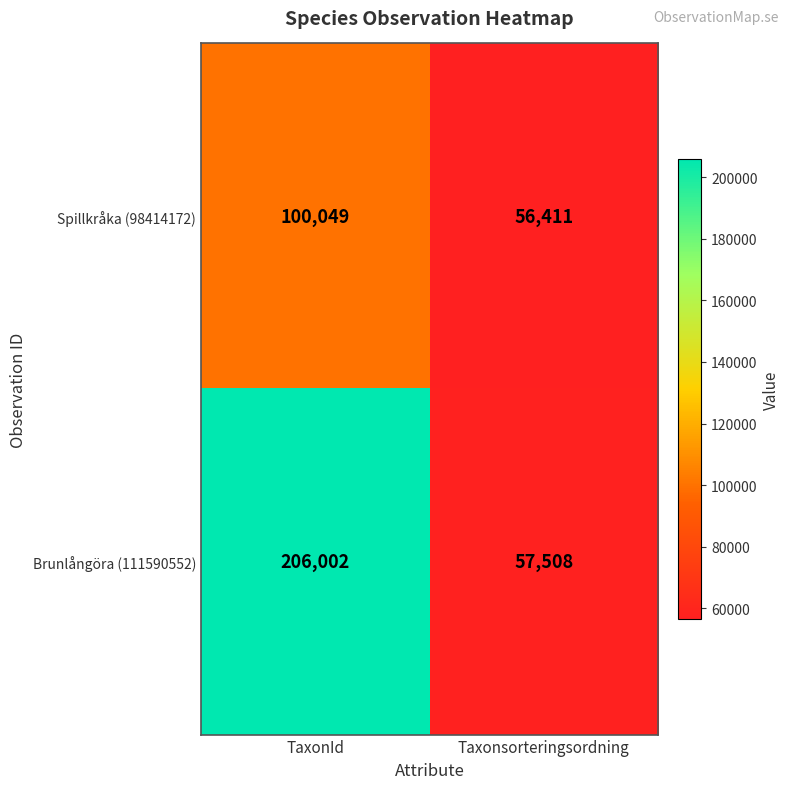

Reading right to left, extract all data points from this chart.

Spillkråka (98414172): 56411	100049
Brunlångöra (111590552): 57508	206002